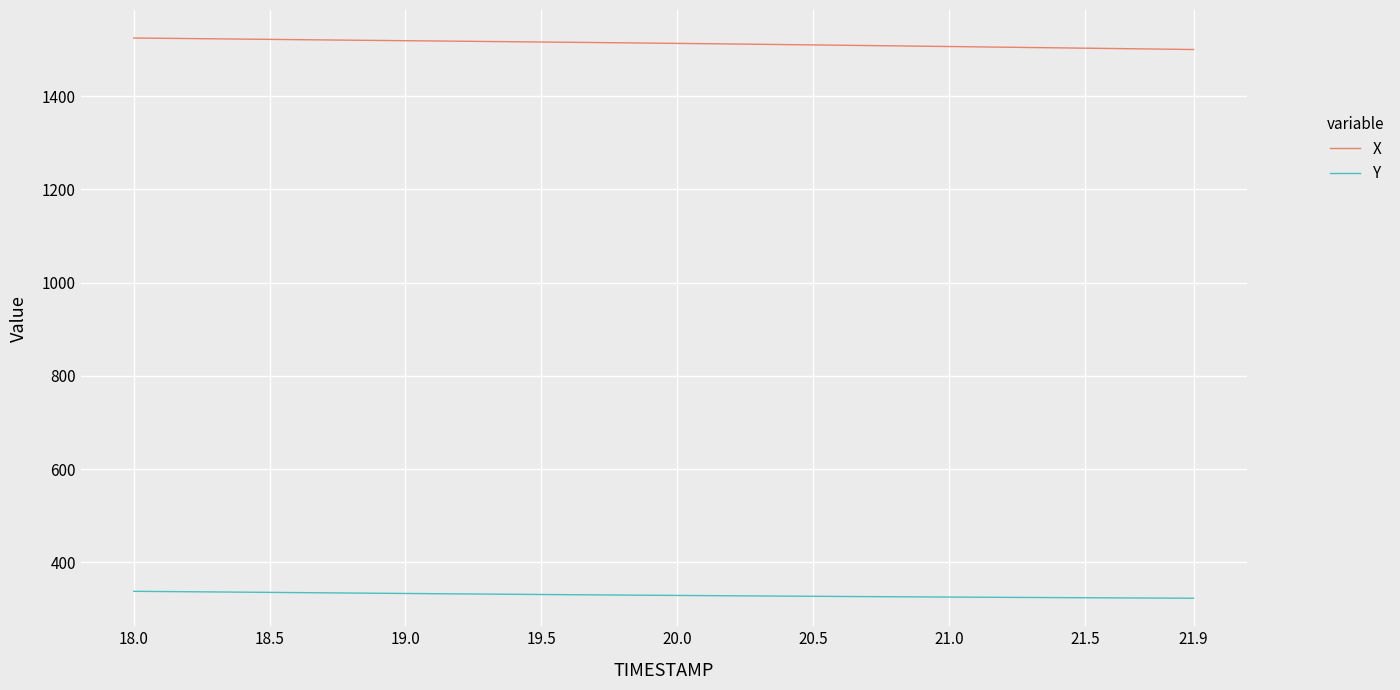

Which series has the largest total across all categories?

X